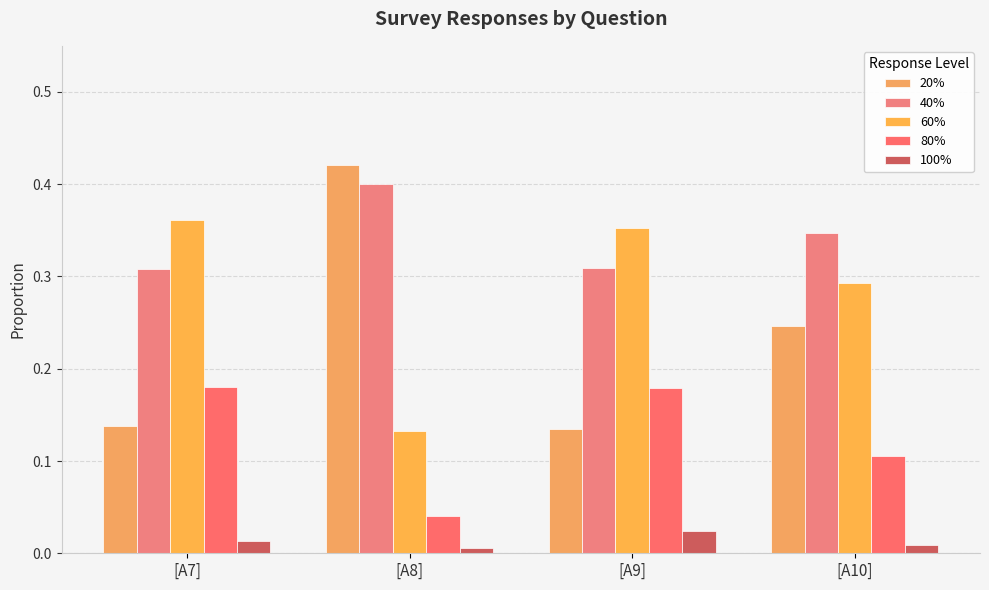

What is the label of the 1st bar from the left?

[A7]